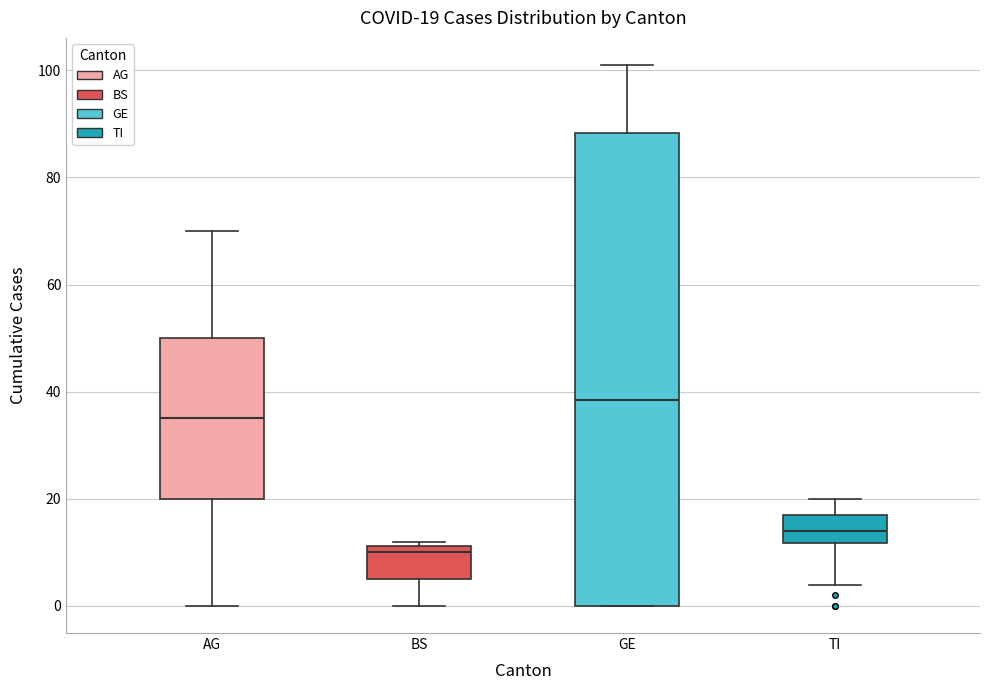

Which box has the highest median line?

GE